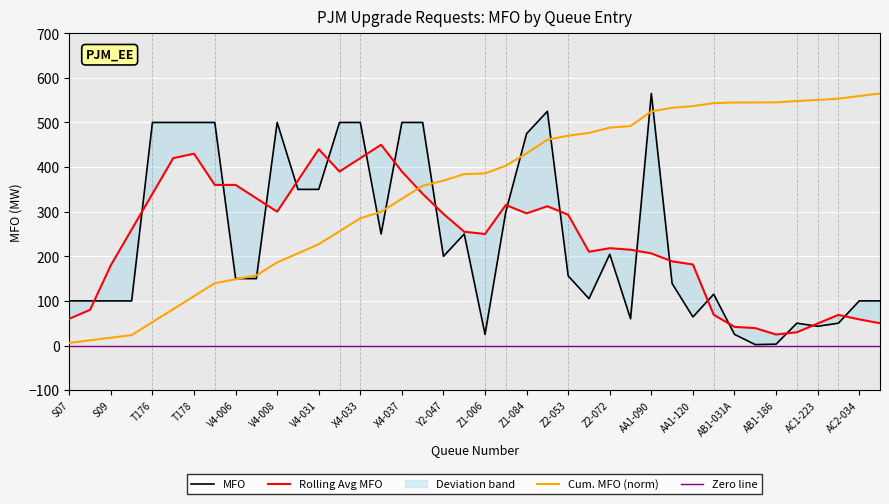

What is the maximum value shown in the chart?

565.0